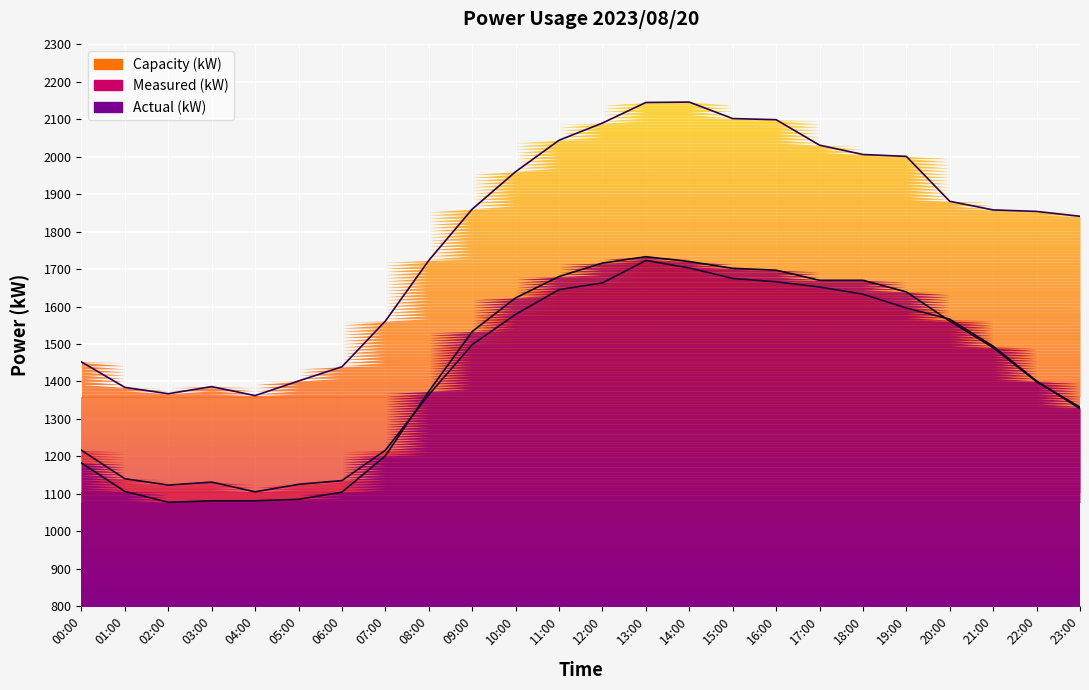

What is the approximate value of Measured (kW) at 05:00, to the nearest 50?

1100